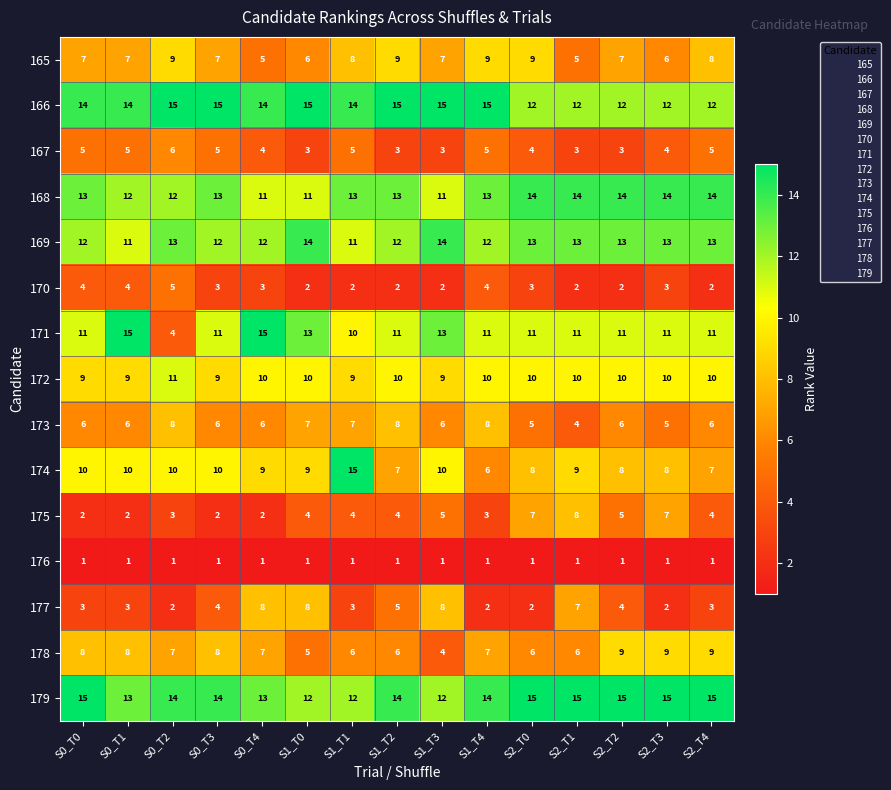

Which series has the largest total across all categories?

179